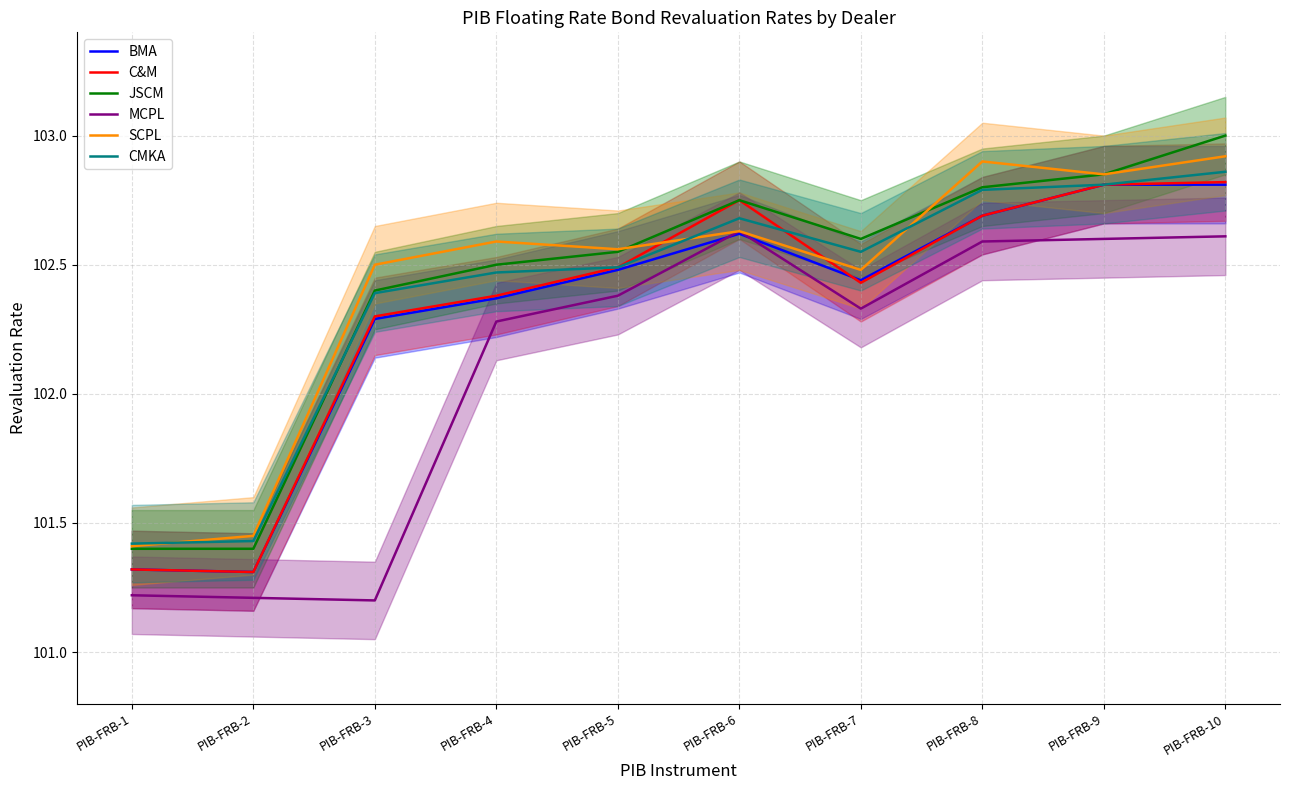

What is the difference between the C&M values at PIB-FRB-7 and PIB-FRB-9?

0.4